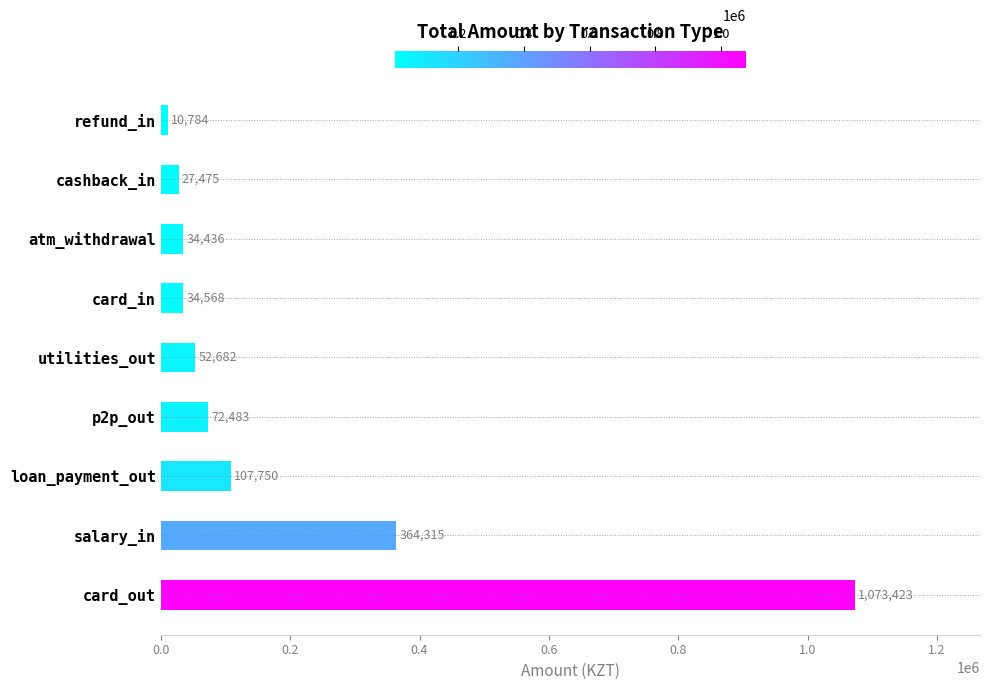

Does the chart contain stacked bars?

No